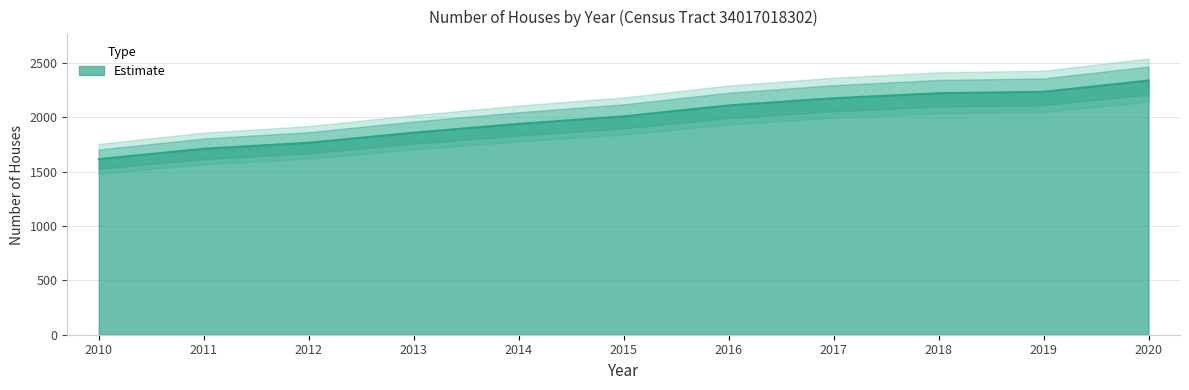

Which has a higher value, 2011 or 2015?

2015